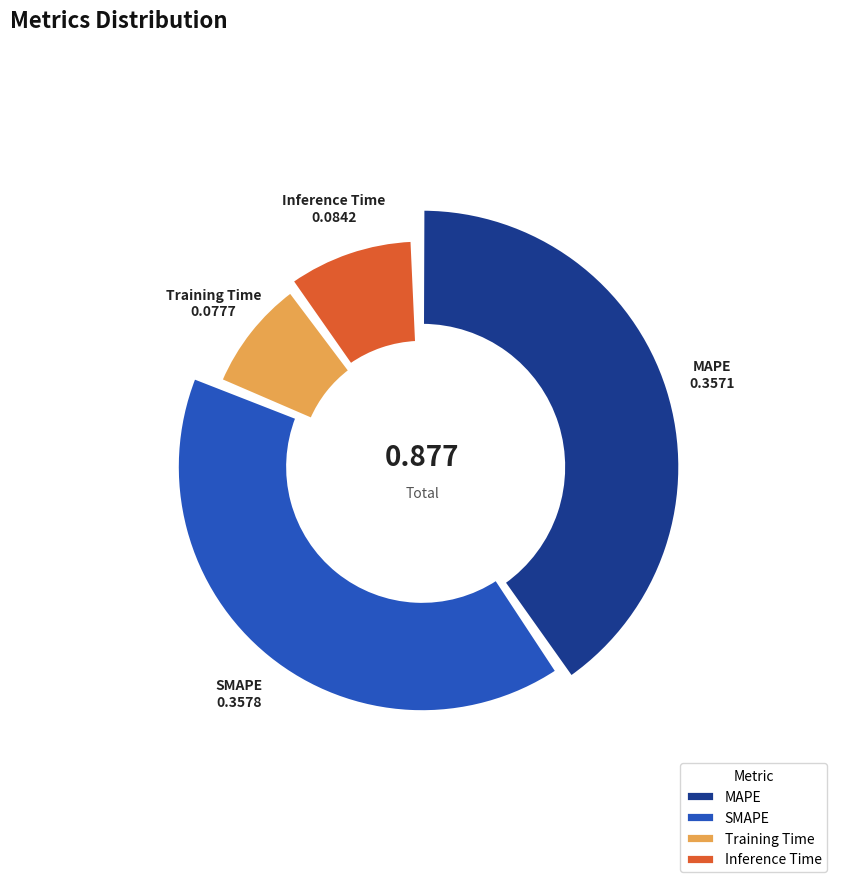

To the nearest percent, what portion does SMAPE represent?

41%